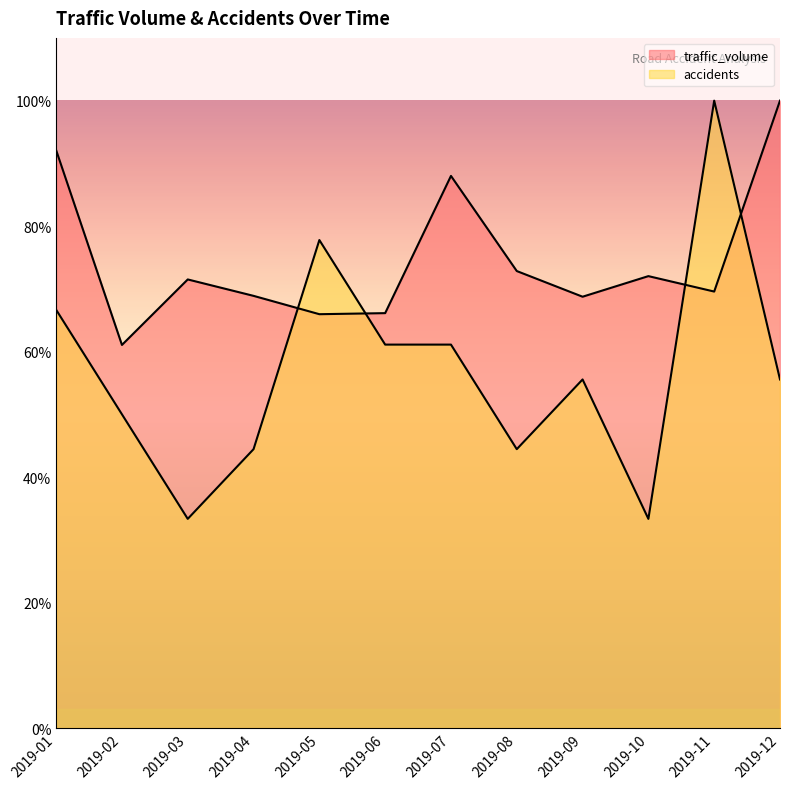

Rank the series by their maximum value, from highest to lowest.

traffic_volume, accidents